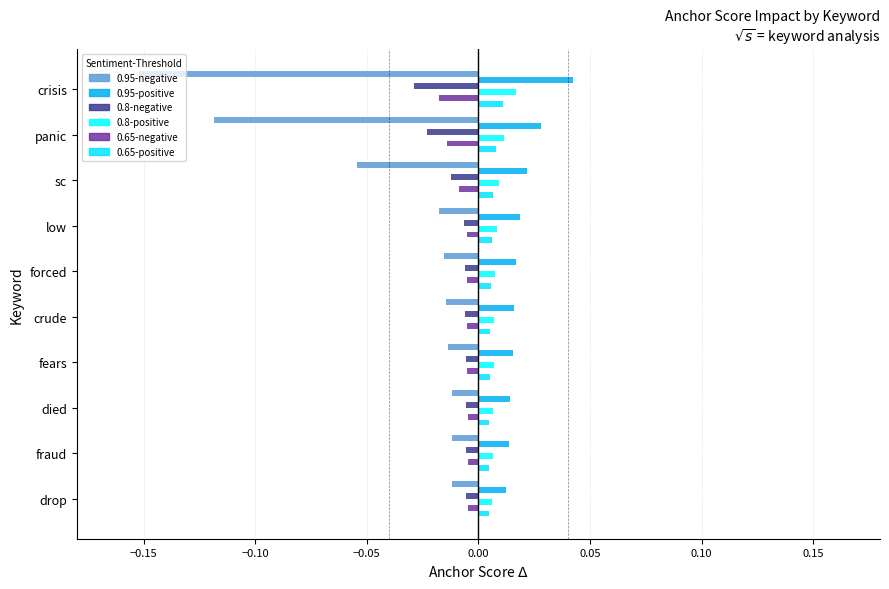

How many distinct data groups are displayed?

6